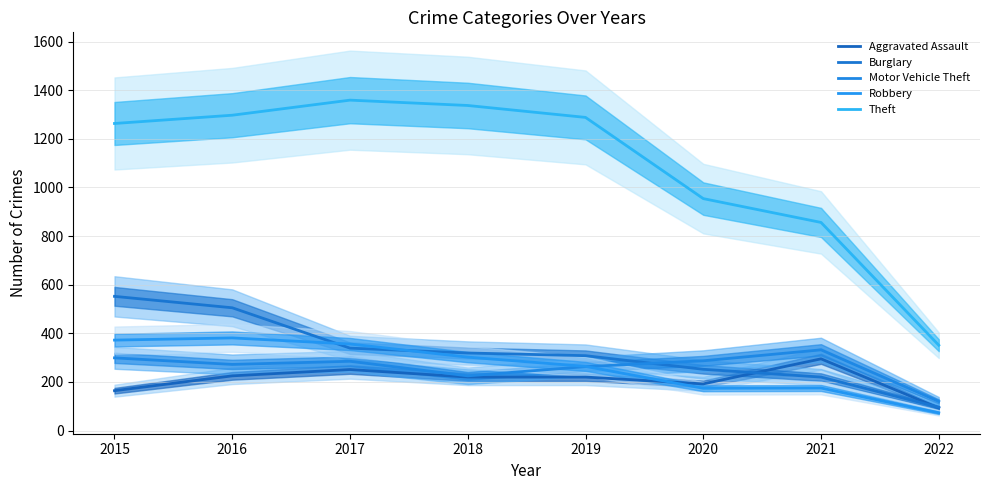

What is the difference between the highest and lowest values at 2018?

1117